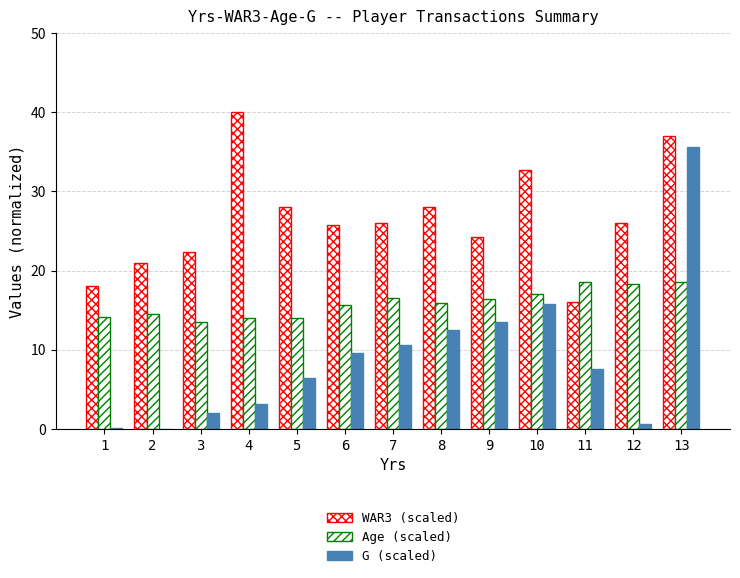

Is the value of G (scaled) at 7 greater than the value of WAR3 (scaled) at 6?

No